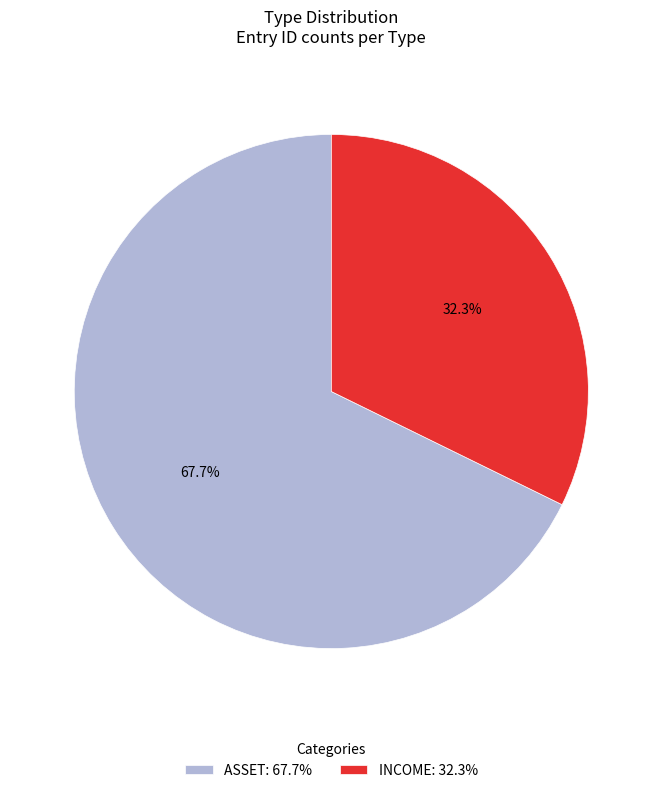

Between ASSET: 67.7% and INCOME: 32.3%, which is larger?

ASSET: 67.7%